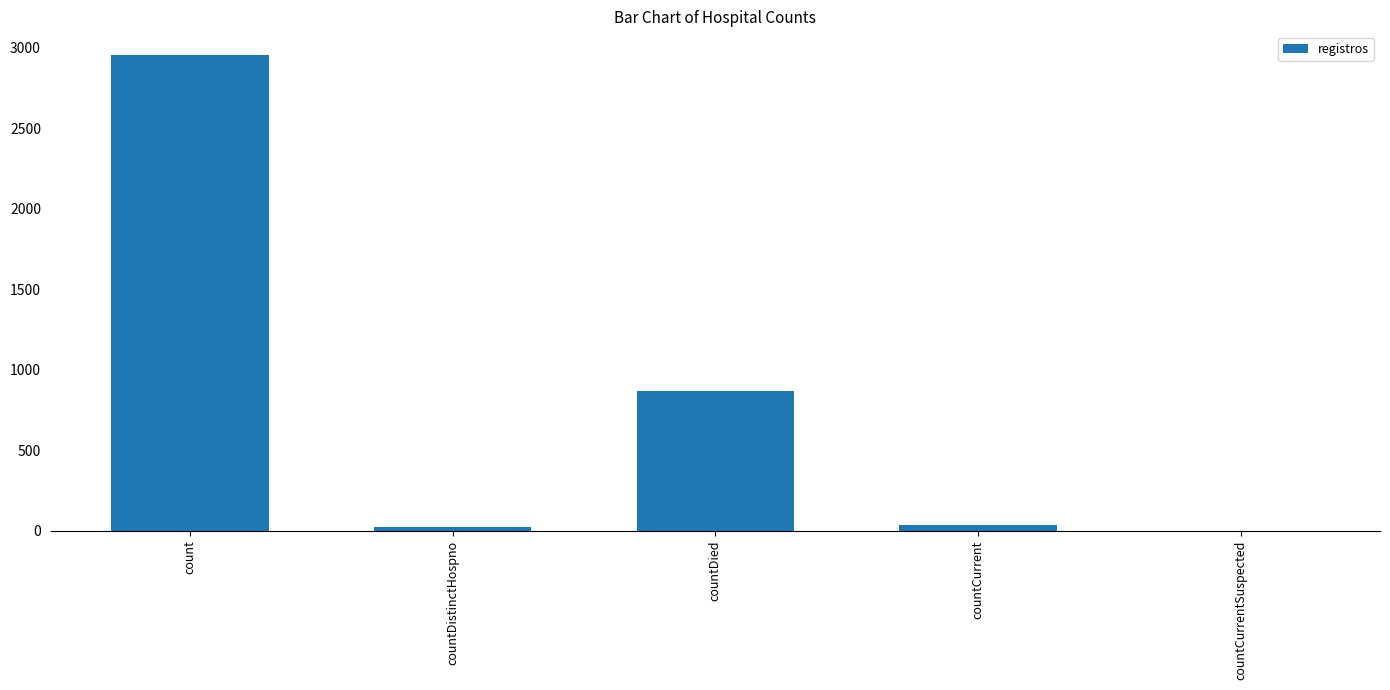

How many series are shown in this chart?

1